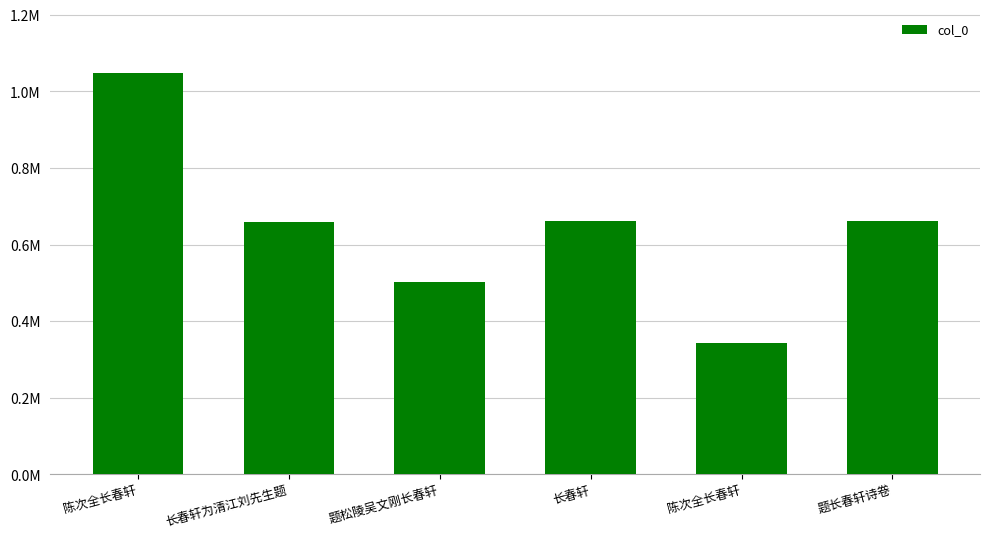

What is the change in value from 陈次全长春轩 to 陈次全长春轩?

-705168